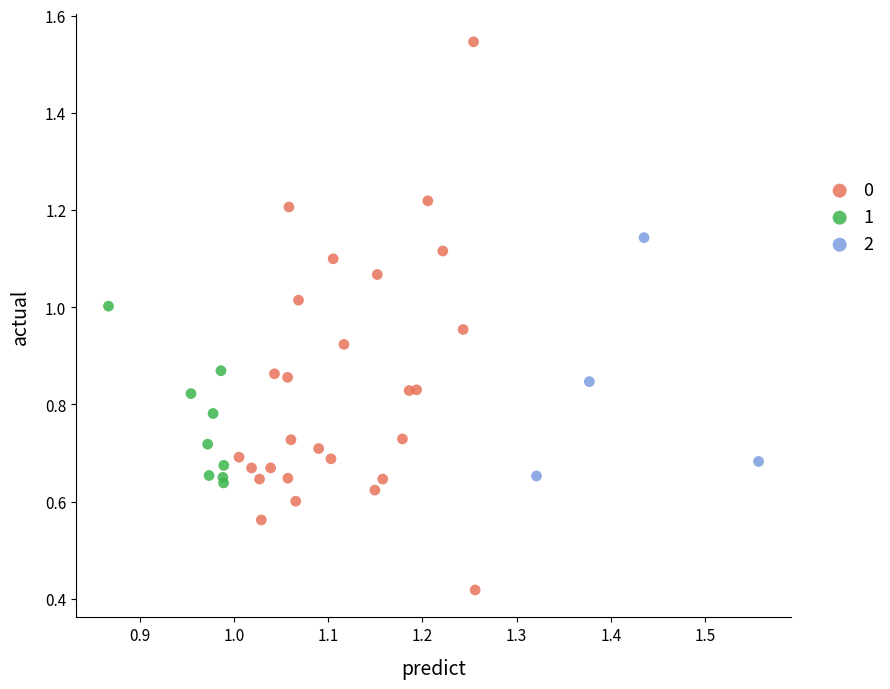

Which series has the largest Y range (max minus min)?

0